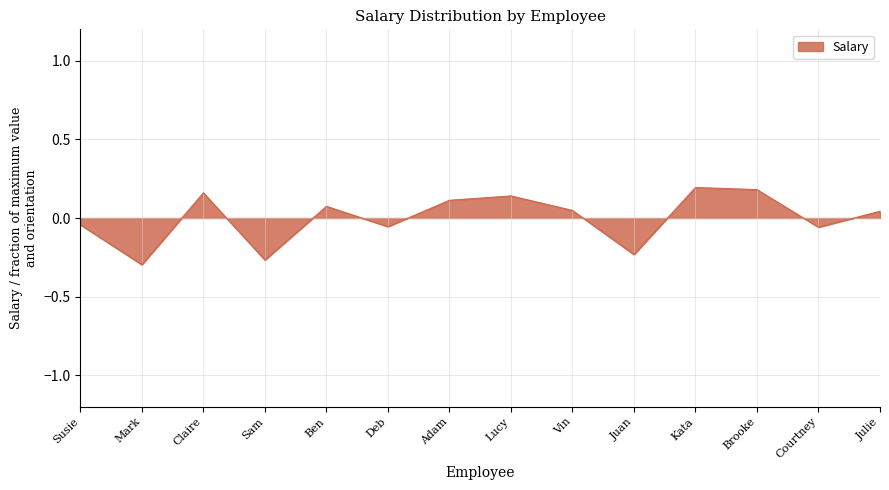

Does the chart display data point markers on the line(s)?

No